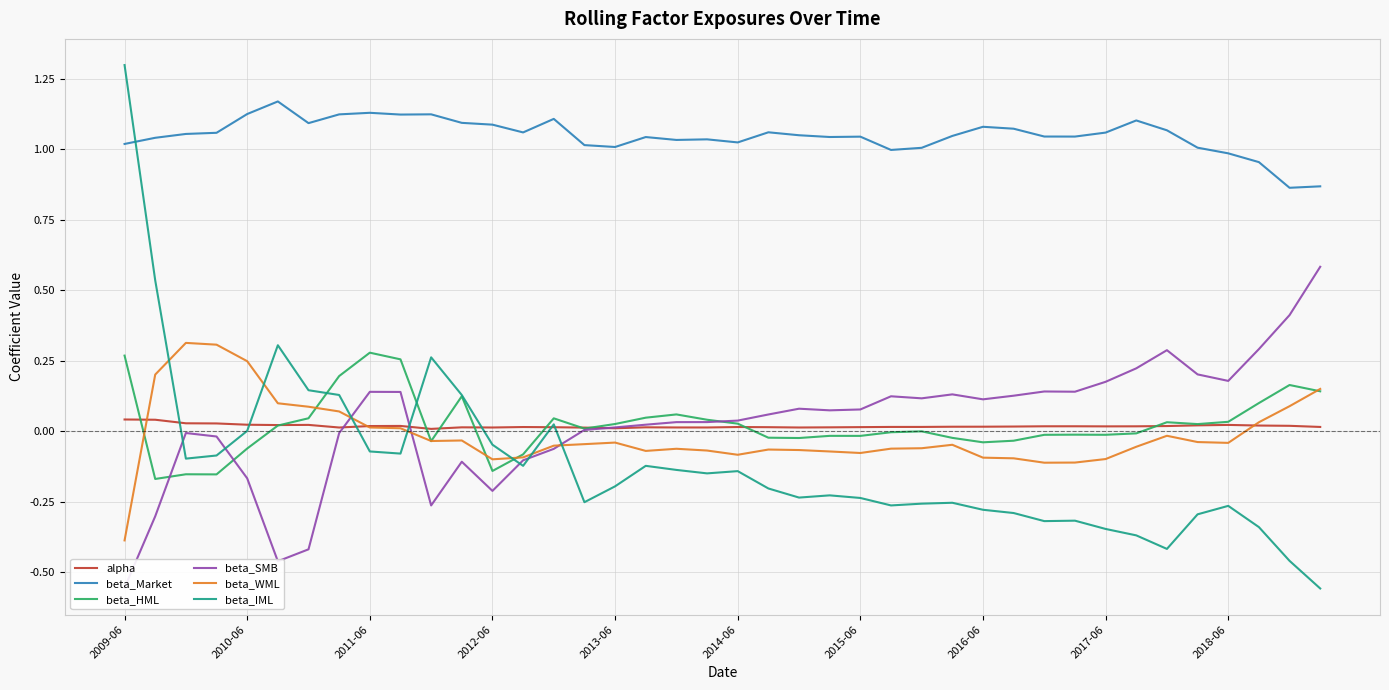

Which series has the largest range (max minus min)?

beta_IML